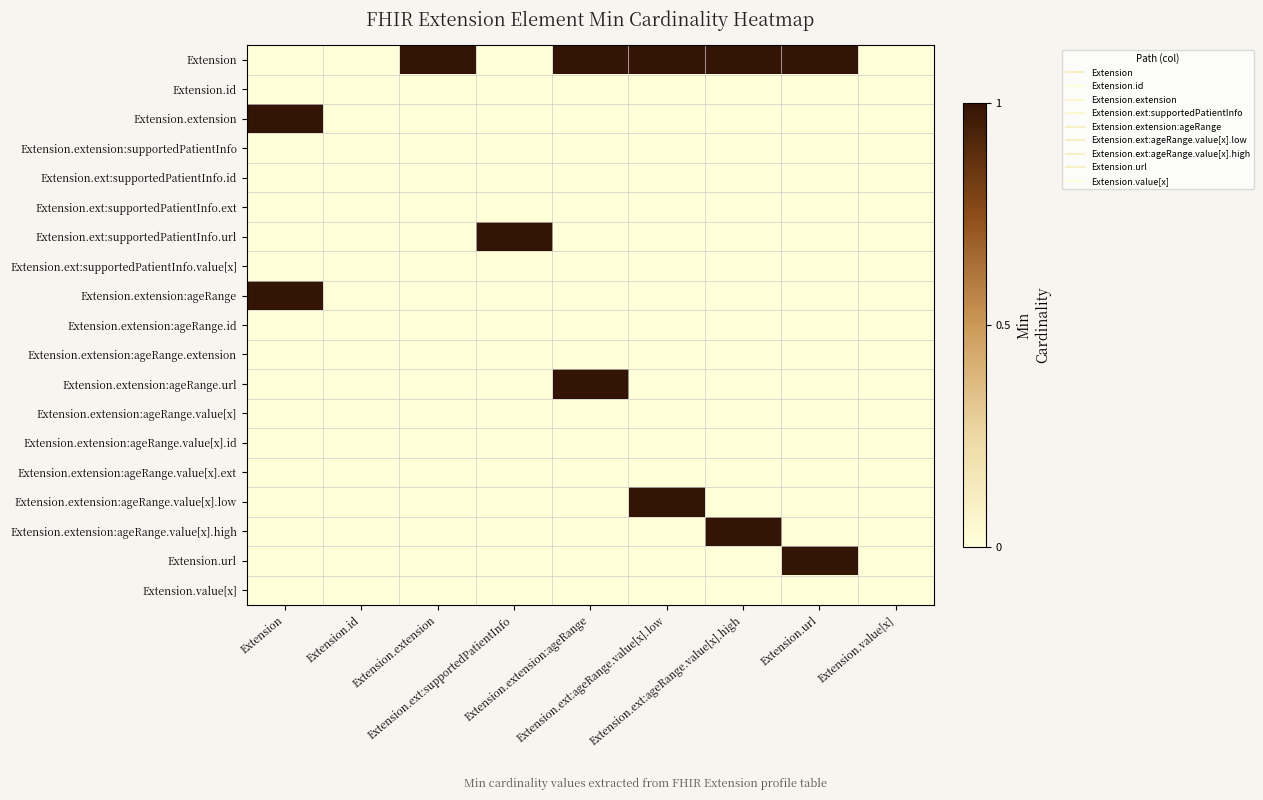

Which series has the largest total across all categories?

Extension